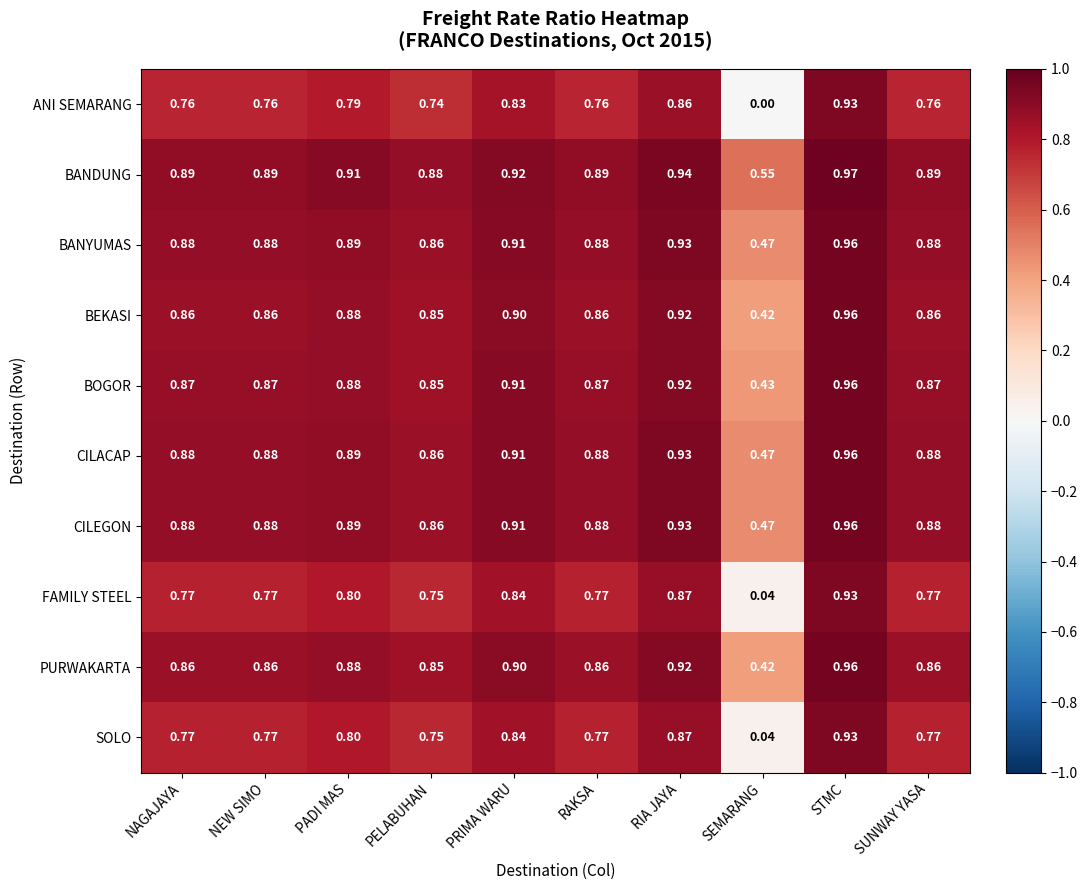

Which series has the largest range (max minus min)?

ANI SEMARANG